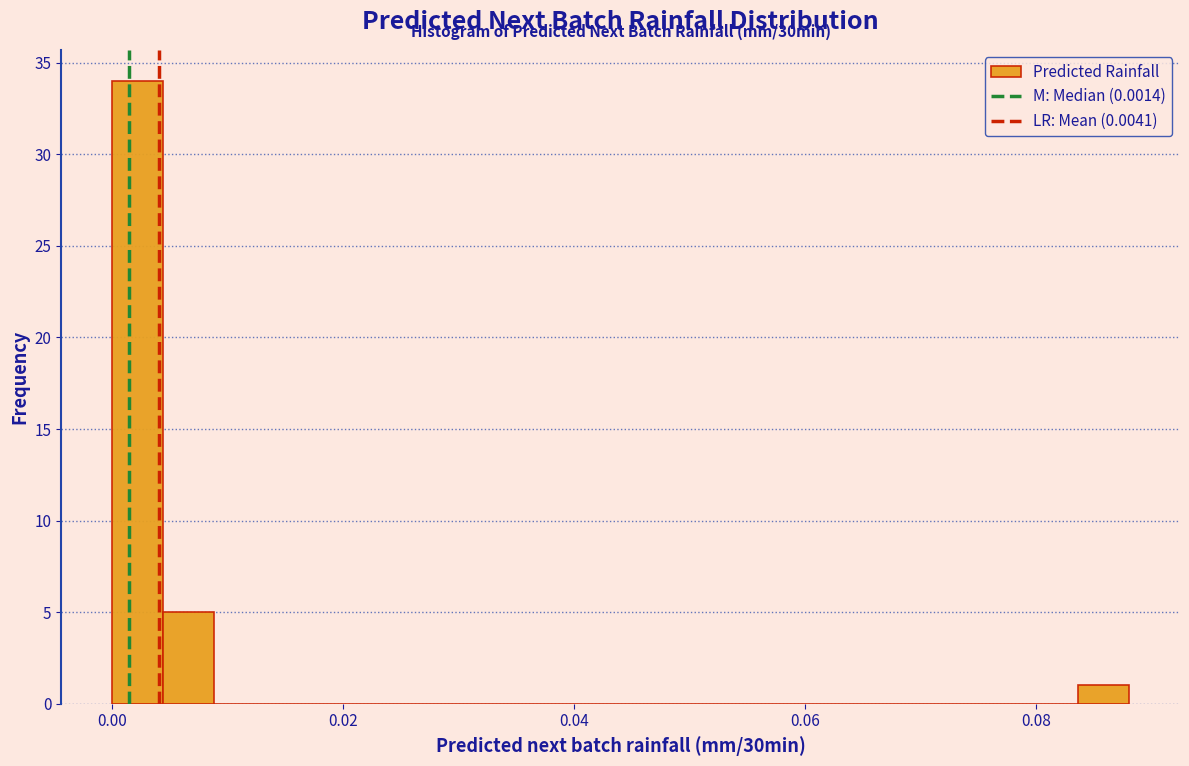

Around what value on the x-axis is the tallest bar? Give the approximate position of its centre, as read against the axis.

0.002